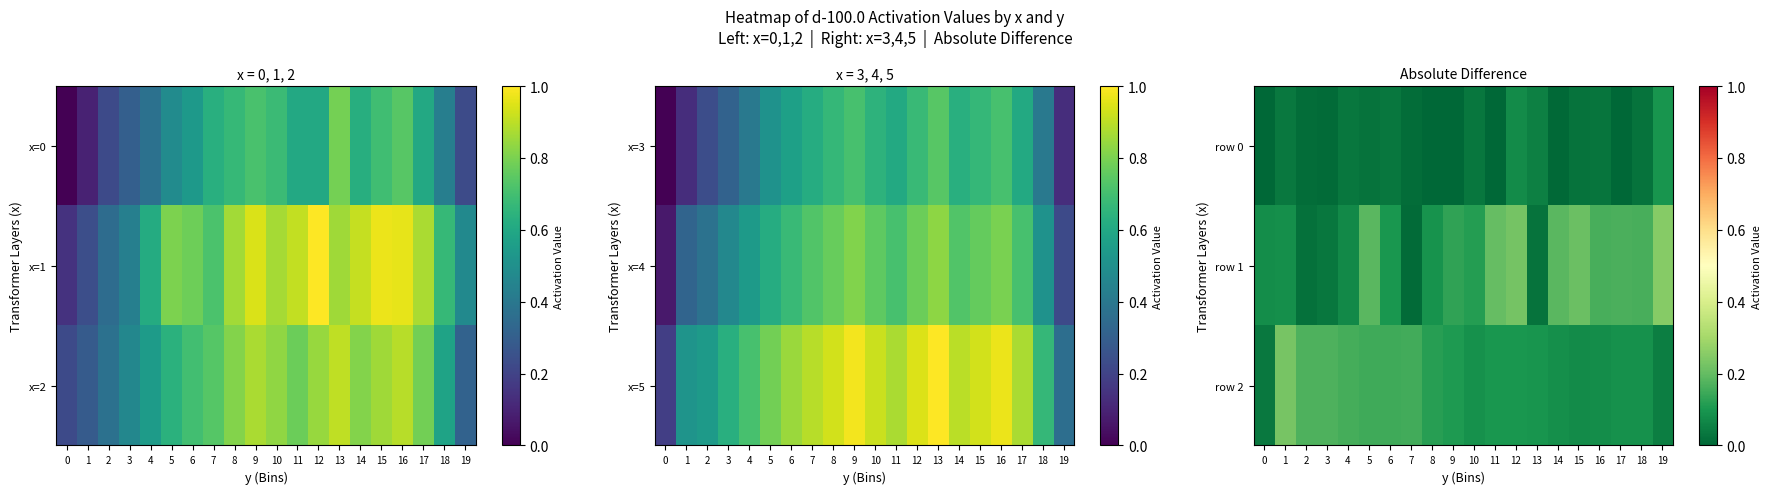

What value does the row 2 series have at 5?

0.1